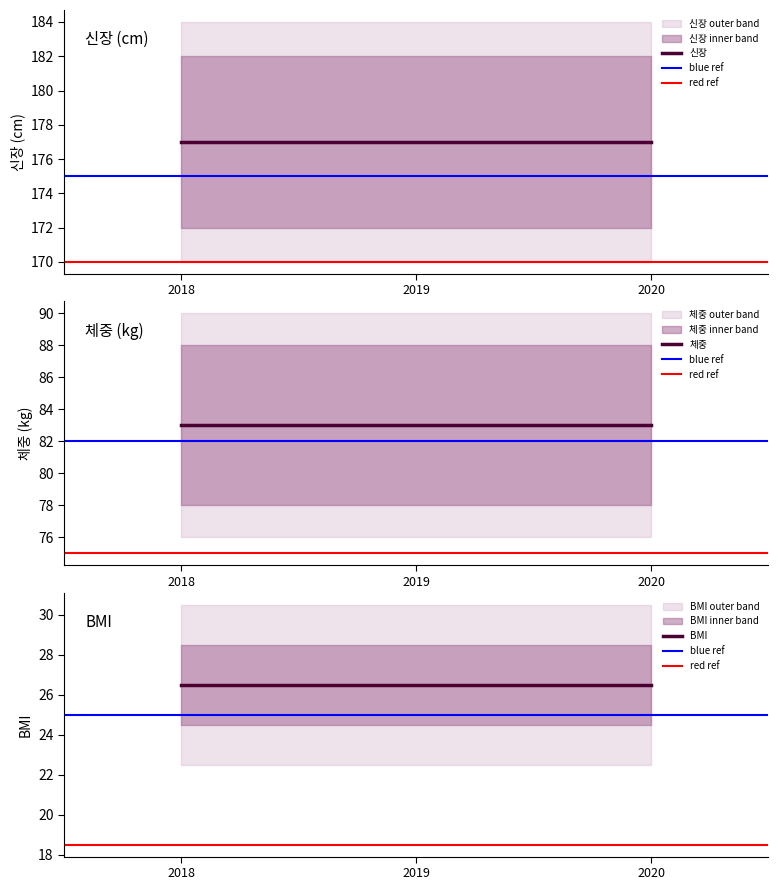

What are all the series names shown in the legend?

신장, 체중, BMI